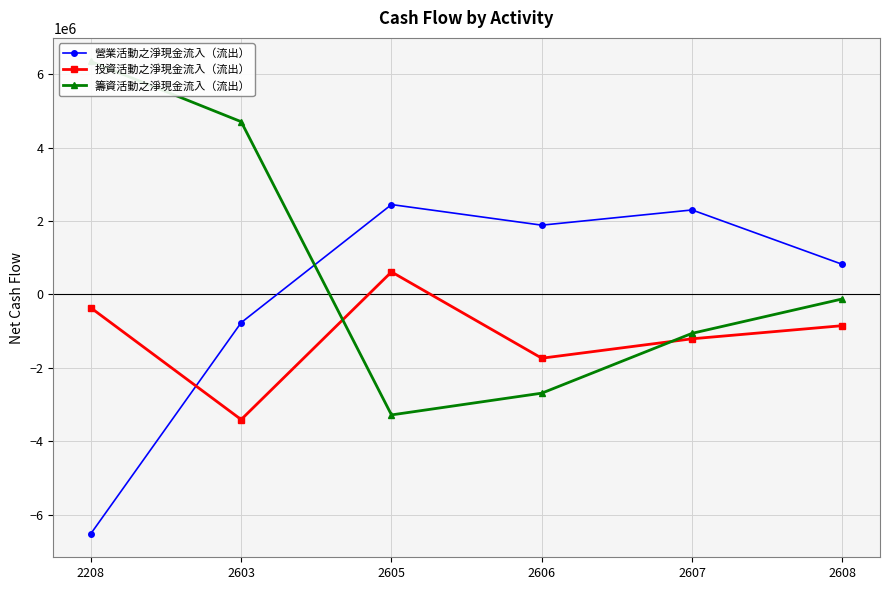

What is the lowest value of the 投資活動之淨現金流入（流出） series?

-3410349